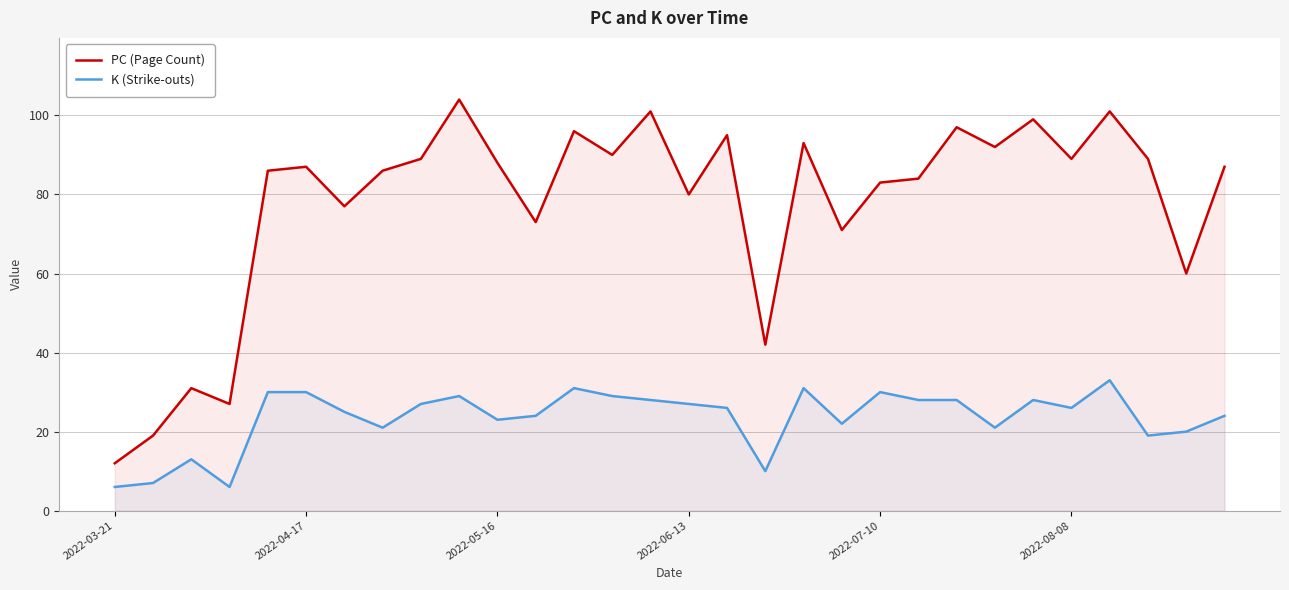

Rank the series by their average value, from highest to lowest.

PC (Page Count), K (Strike-outs)